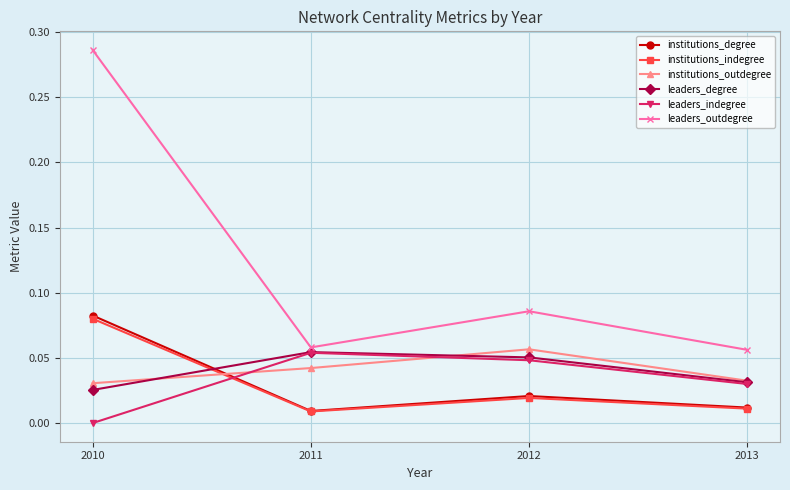

At which category is the sum across all series the highest?

2010